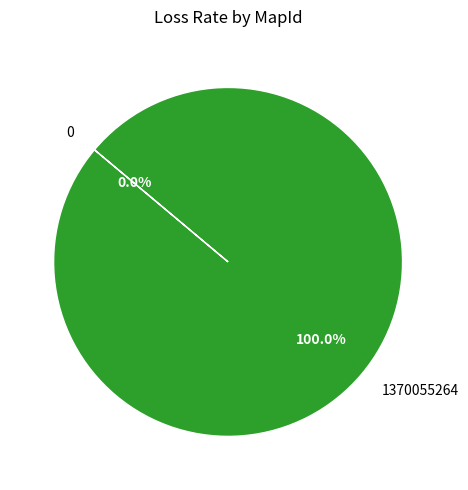

Does 0 account for over 50% of the chart?

No